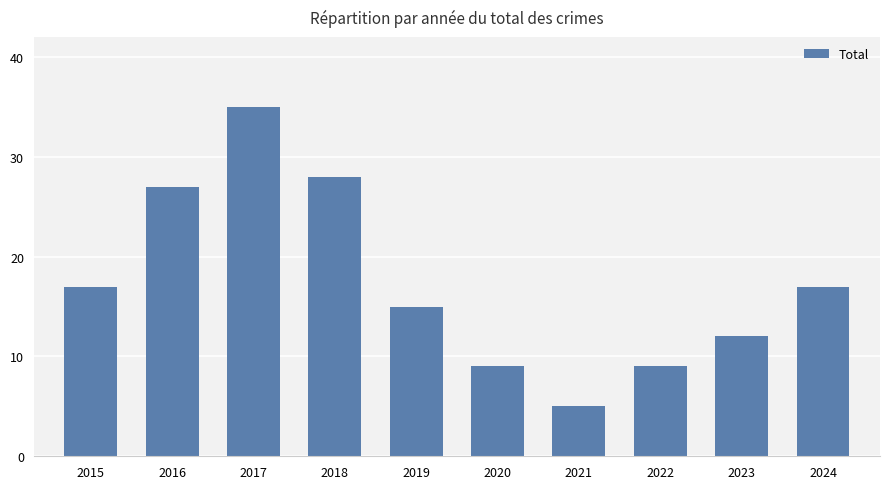

What is the value of the 2nd bar from the left?

27